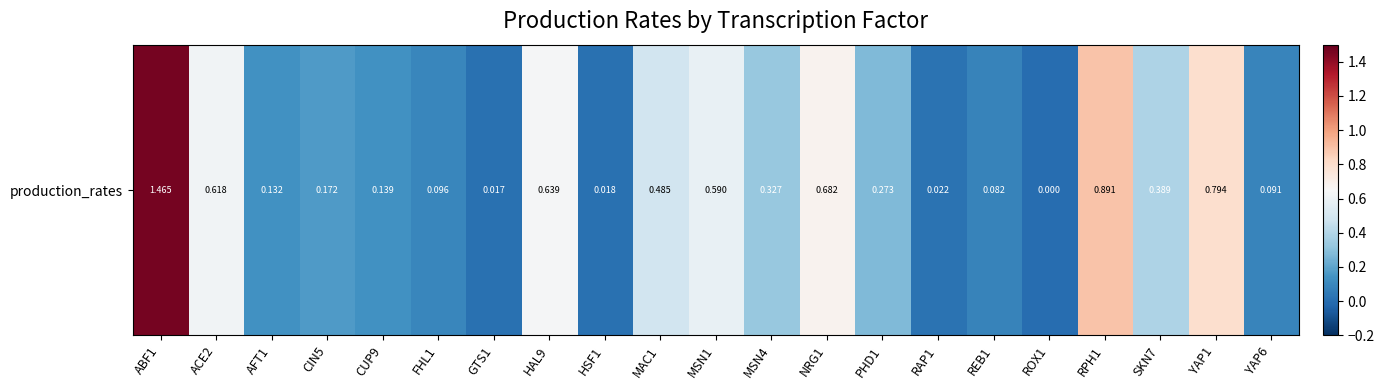

What is the average value?

0.4